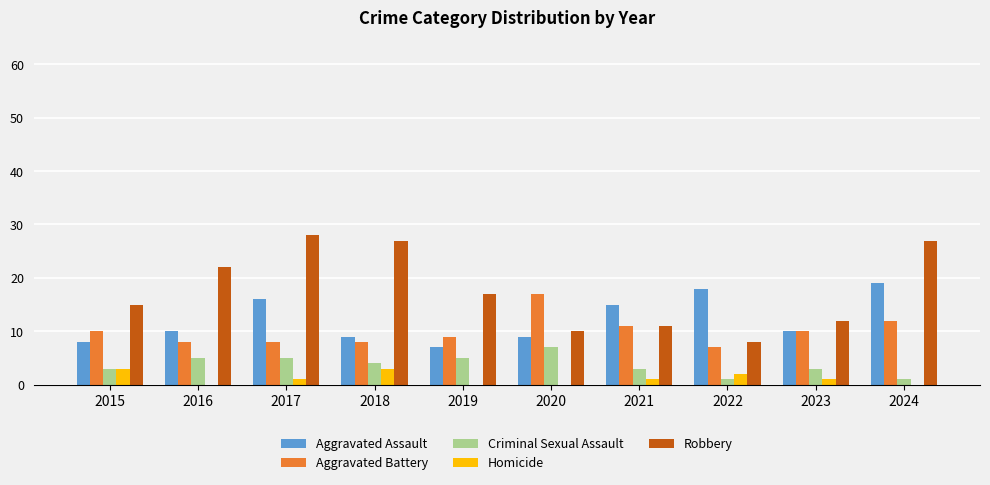

Which category has the highest value in the Criminal Sexual Assault series?

2020